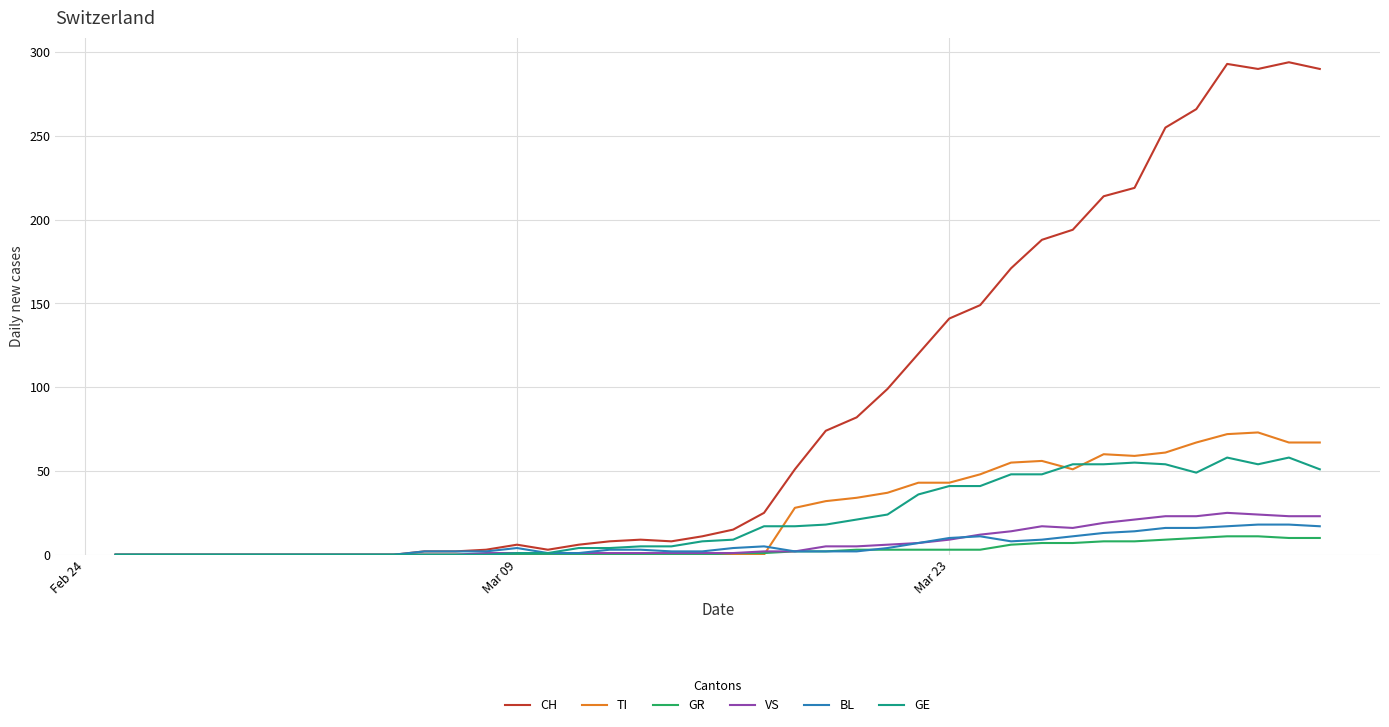

At how many categories does at least one series exceed 115?

14